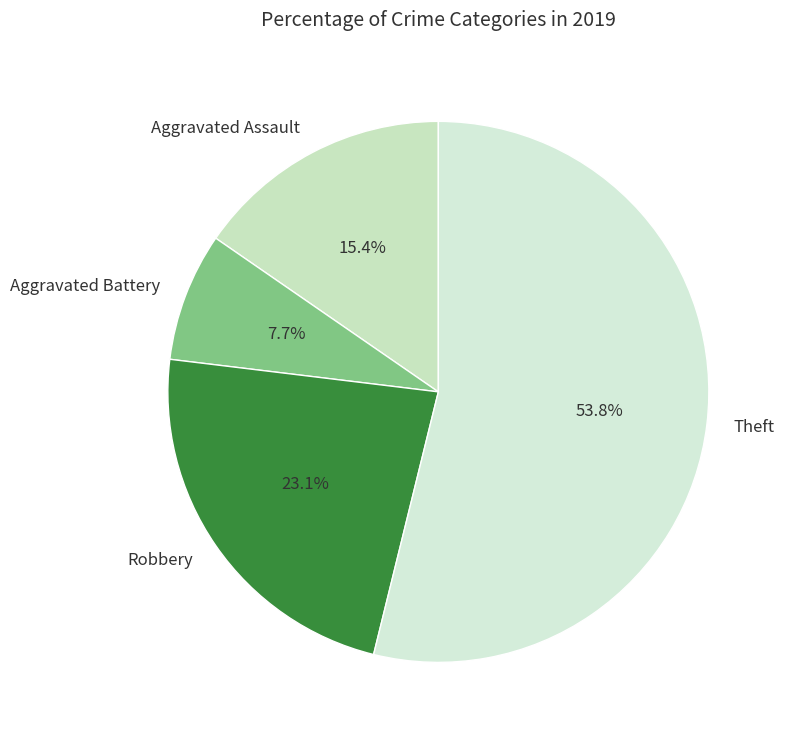

True or false: Aggravated Assault accounts for 15% of the total.

True